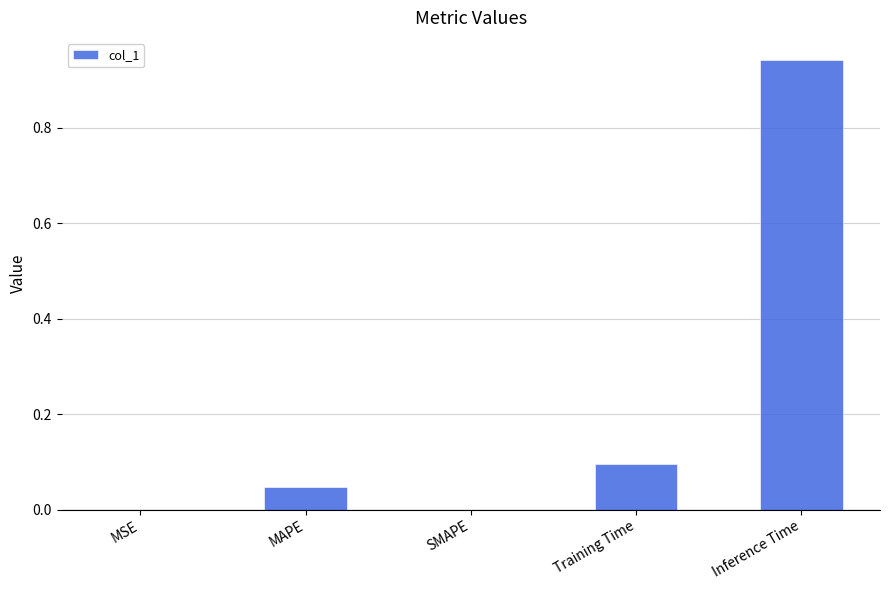

Count the number of data series in this chart.

1